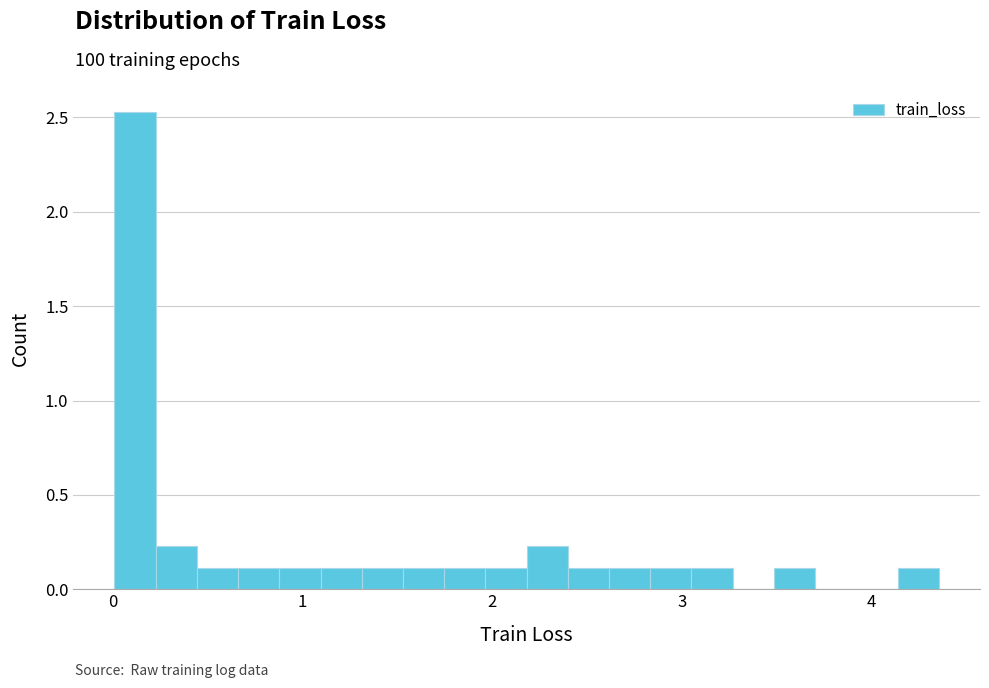

Read against the x-axis, roughly where is the centre of the tallest bar?

0.1